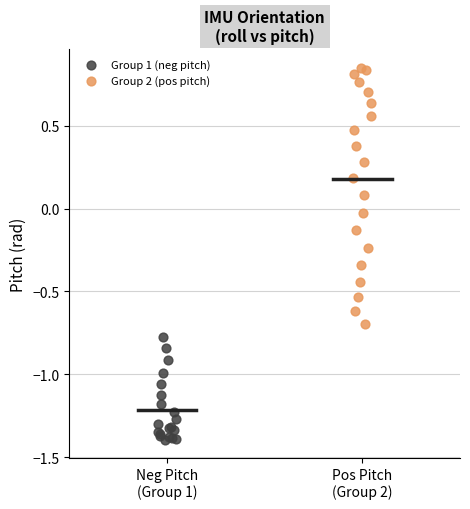

Which series reaches the minimum Y coordinate?

Group 1 (neg pitch)